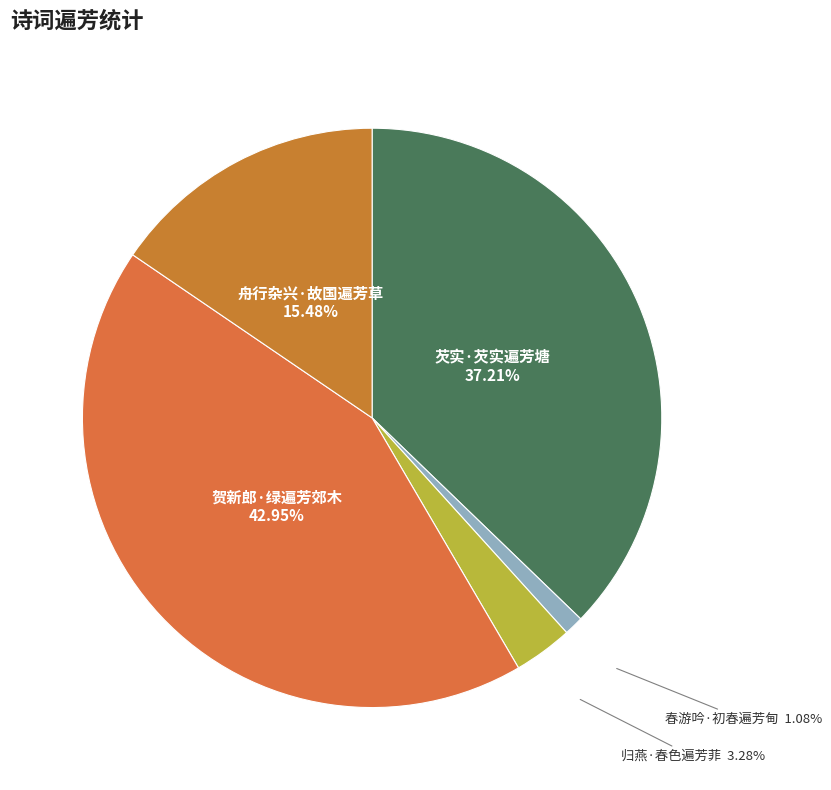

Between 归燕·春色遍芳菲 and 芡实·芡实遍芳塘, which is larger?

芡实·芡实遍芳塘